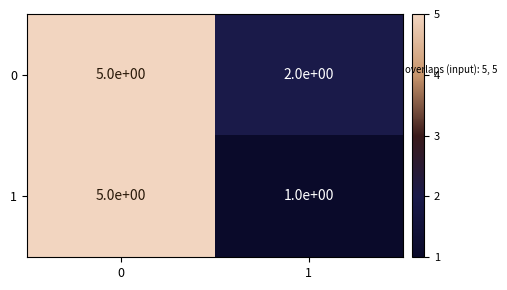

What is the difference between the 0 values at 0 and 1?

3